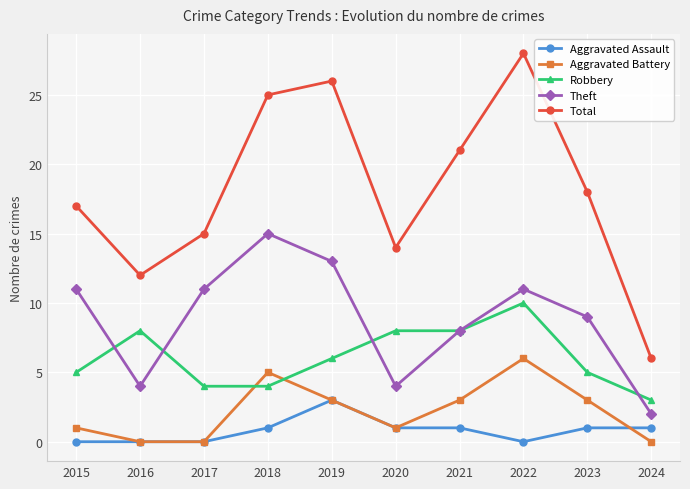

What is the total value across all series at 2021?

41